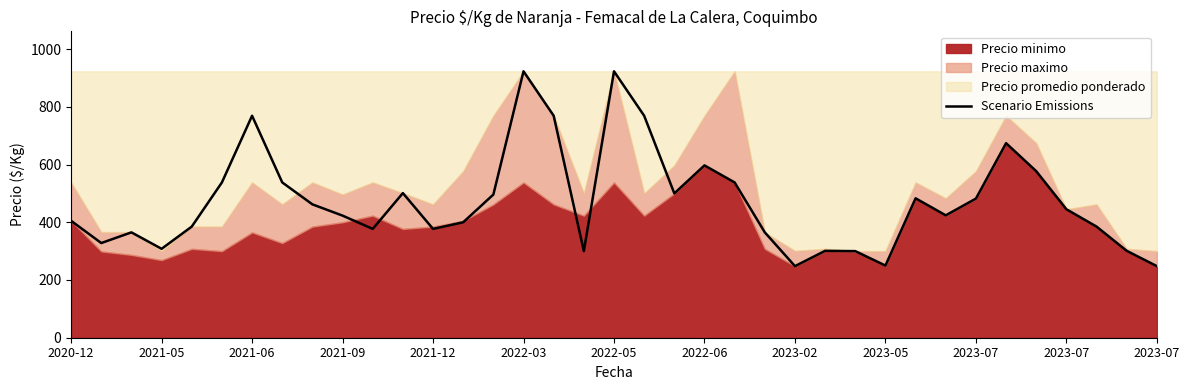

Does the chart have visible grid lines?

No